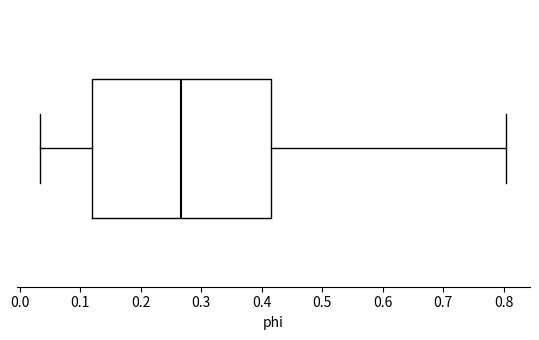

Transcribe this box plot: give where the median line is, the range the box spans, and where the two whiskers end, as read against the x-axis. The values are not printed on the chart, so give them approximately, as read against the axis.

median 0.27, box 0.12 to 0.42, whiskers 0.03 to 0.80